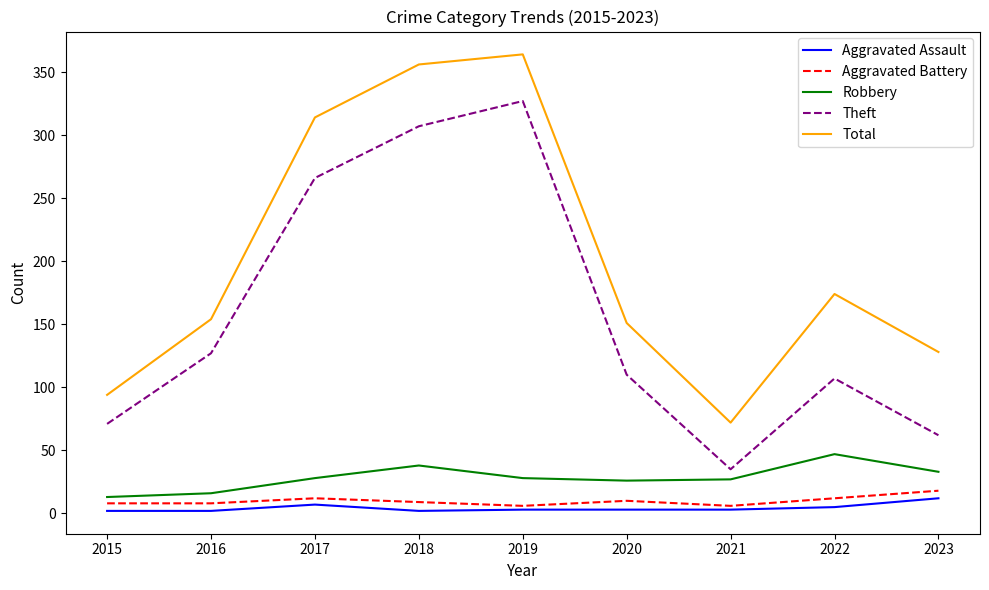

Which series has the largest total across all categories?

Total